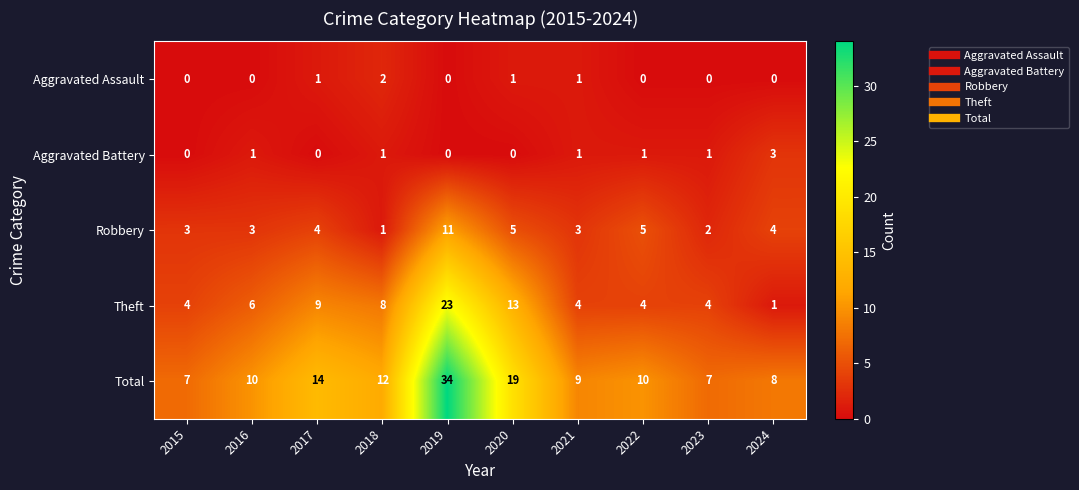

Count the Aggravated Battery values in the range 0 to 1.

9